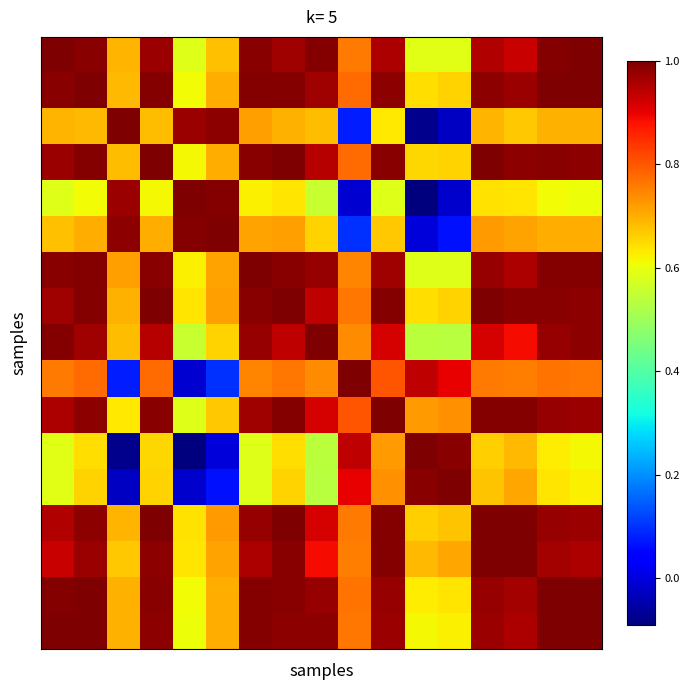

Which label corresponds to the largest value in the chart?

10